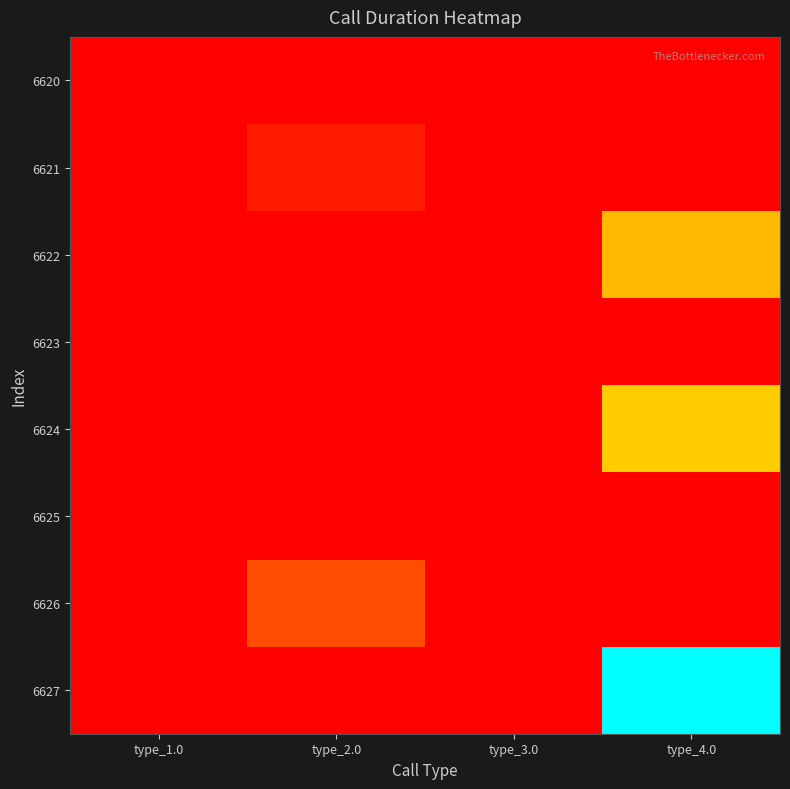

Which label corresponds to the smallest value in the chart?

type_1.0